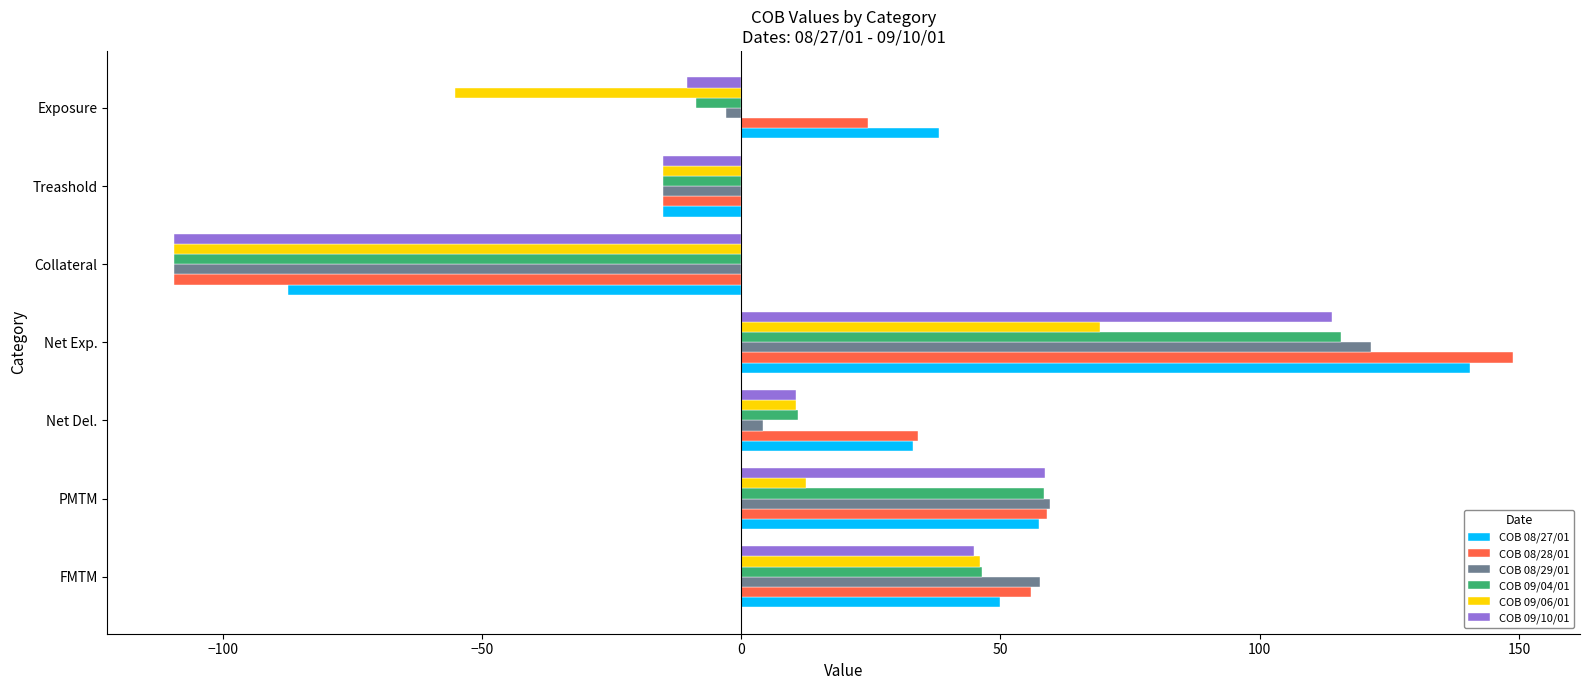

What is the difference between the maximum and minimum values in the COB 09/06/01 series?

178.4